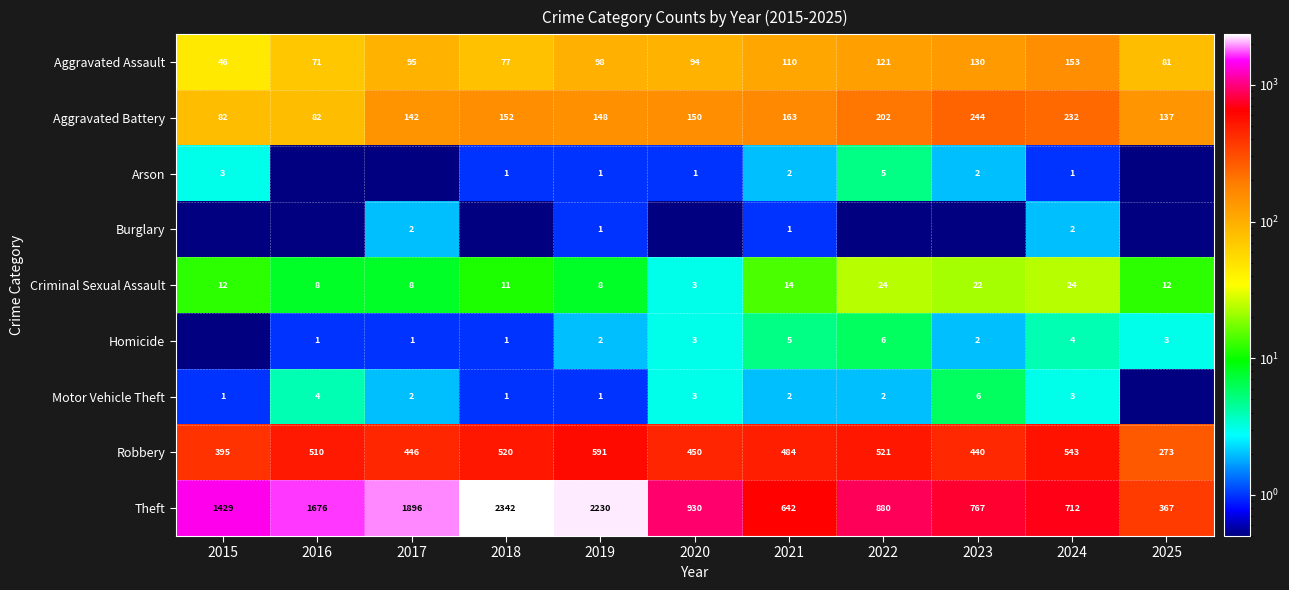

What is the difference between the Arson values at 2023 and 2020?

1.0